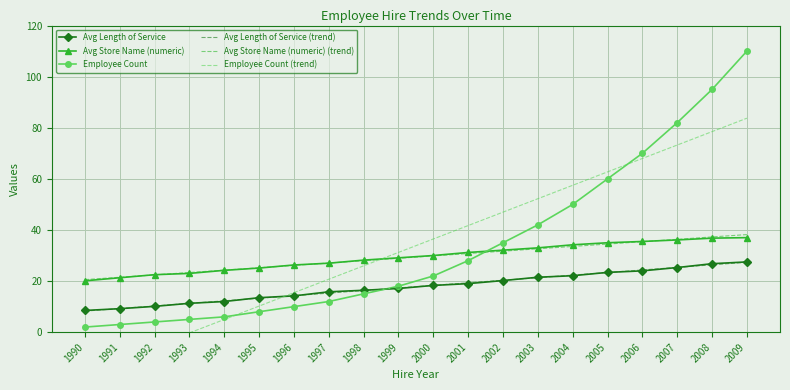

List the labels in order of Employee Count value, smallest first.

1990, 1991, 1992, 1993, 1994, 1995, 1996, 1997, 1998, 1999, 2000, 2001, 2002, 2003, 2004, 2005, 2006, 2007, 2008, 2009